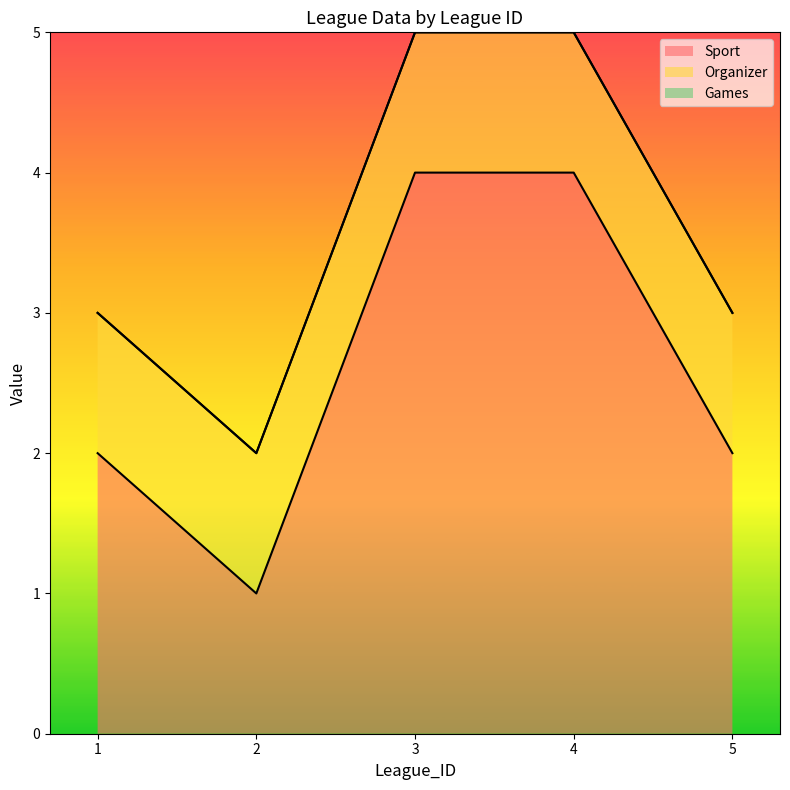

The Sport series shows 2 at 5. True or false?

True